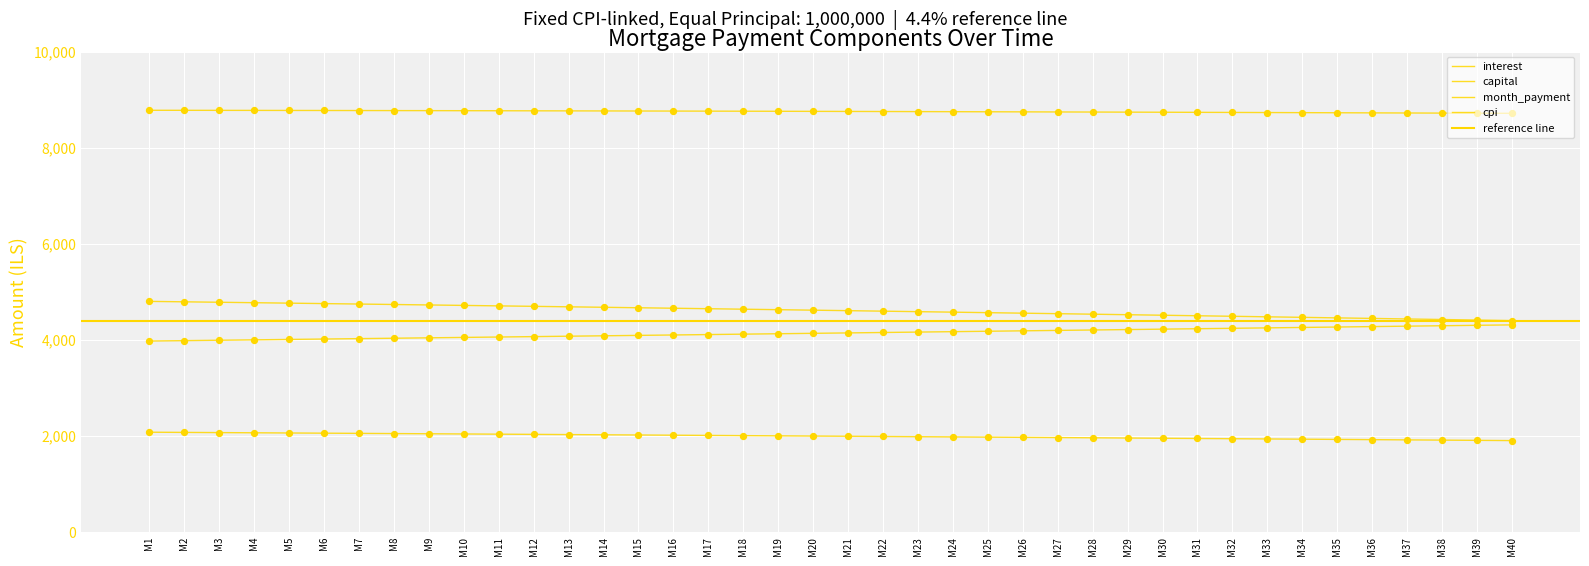

At which category is the sum across all series the highest?

M1